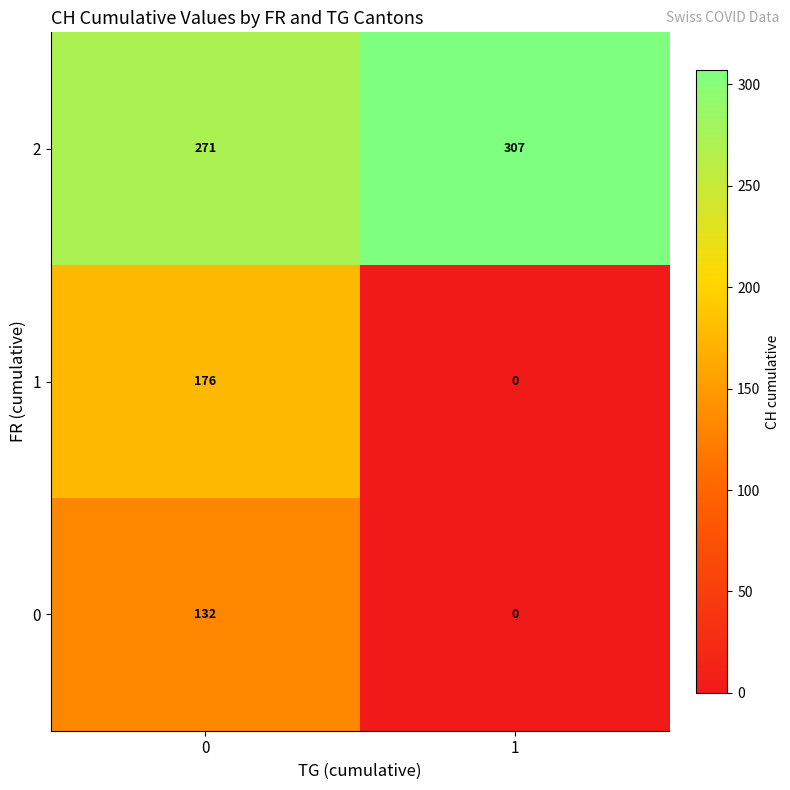

What is the difference between the 0 values at 1 and 0?

132